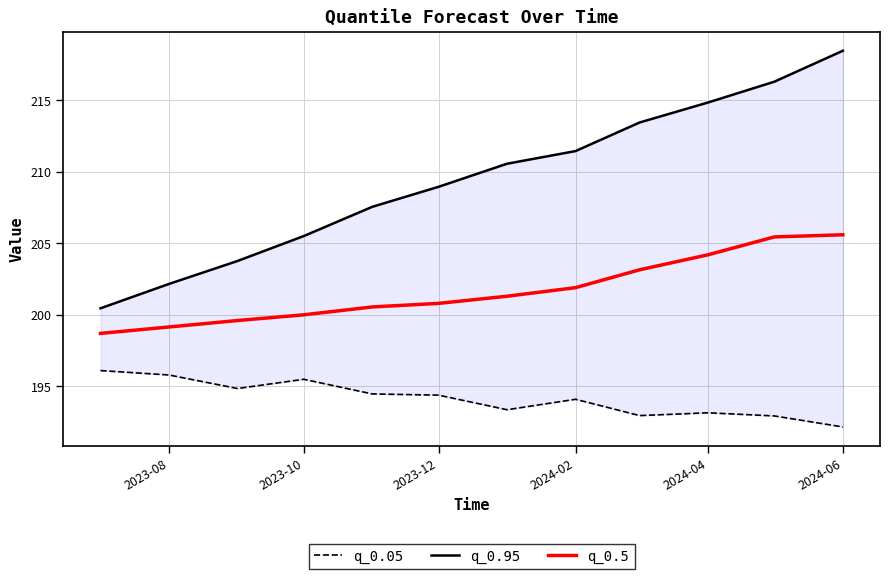

Is it true that q_0.5 equals 201.9 at 2024-02?

True